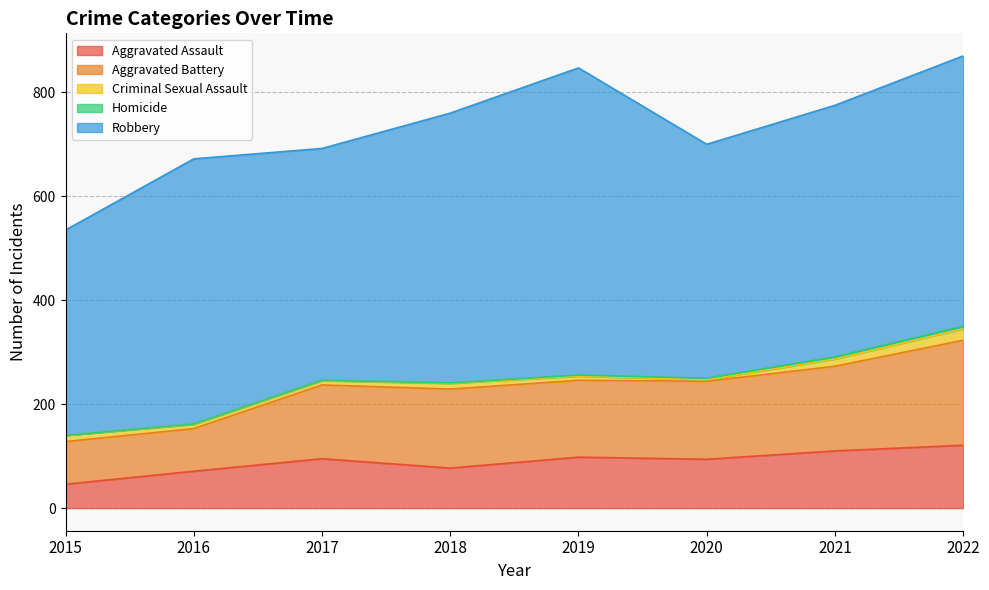

Between 2015 and 2021, which series saw the biggest shift?

Robbery